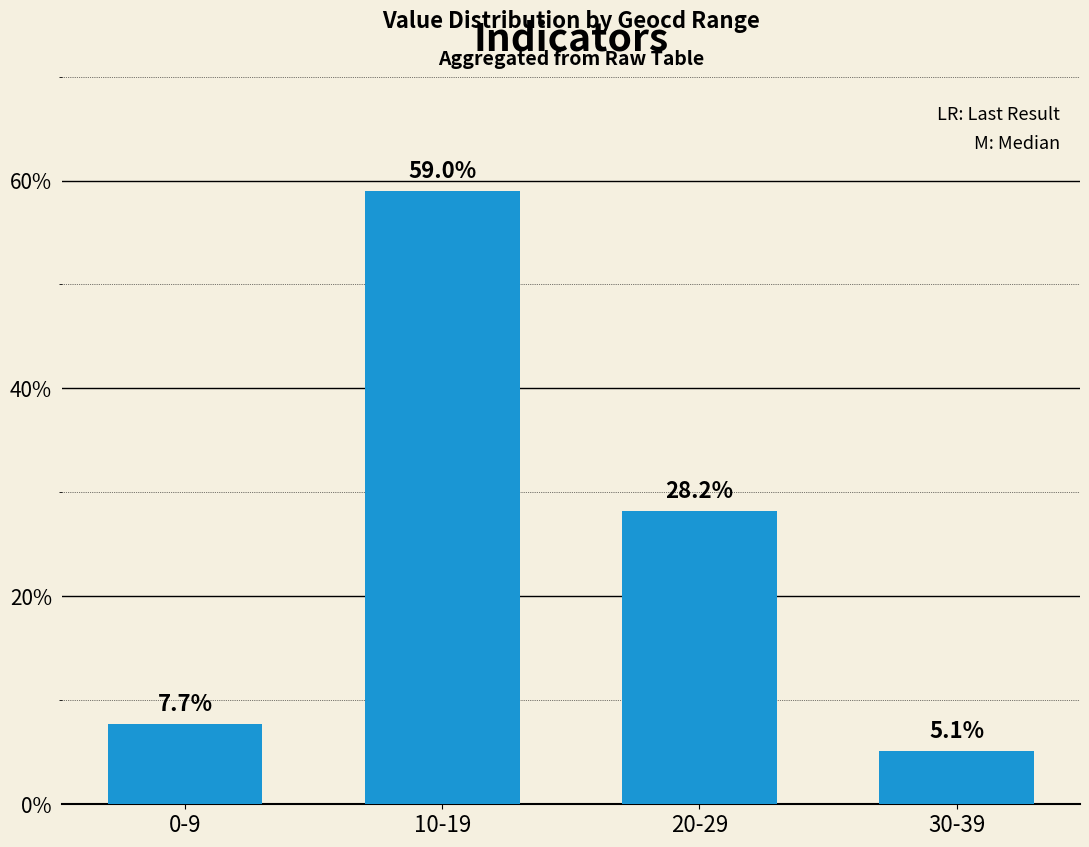

Reading left to right, extract all data points from this chart.

7.7	59.0	28.2	5.1